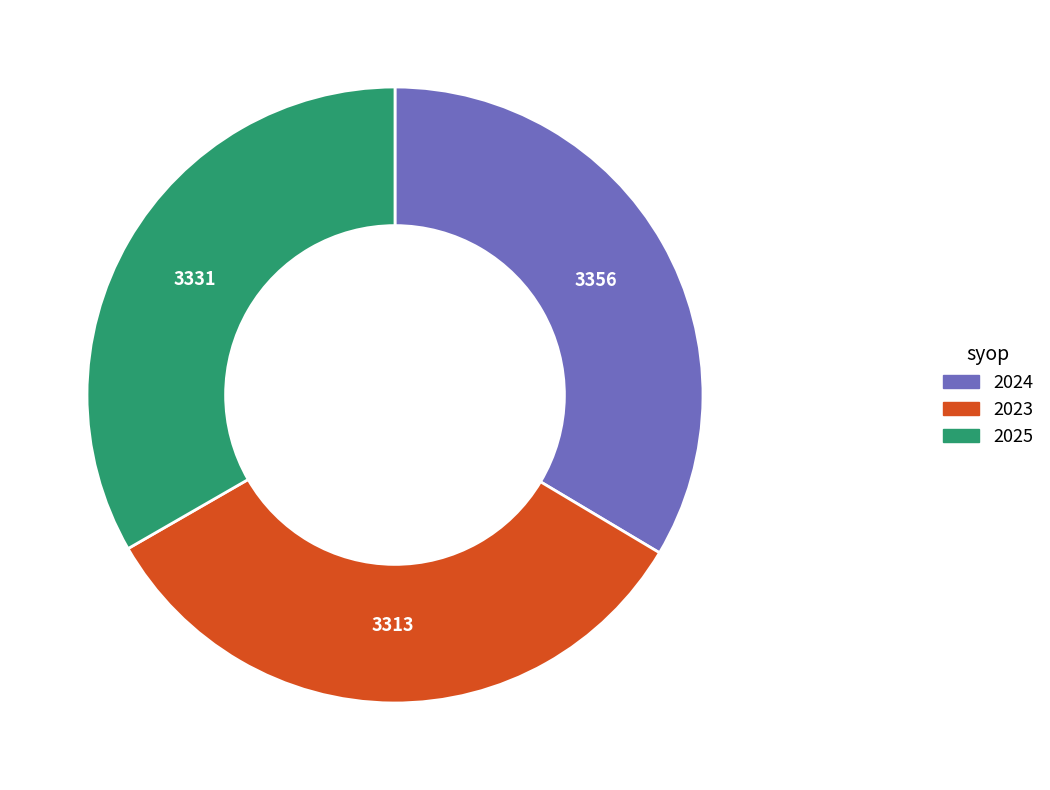

What is the ratio of the value at 2025 to the value at 2023?

1.0